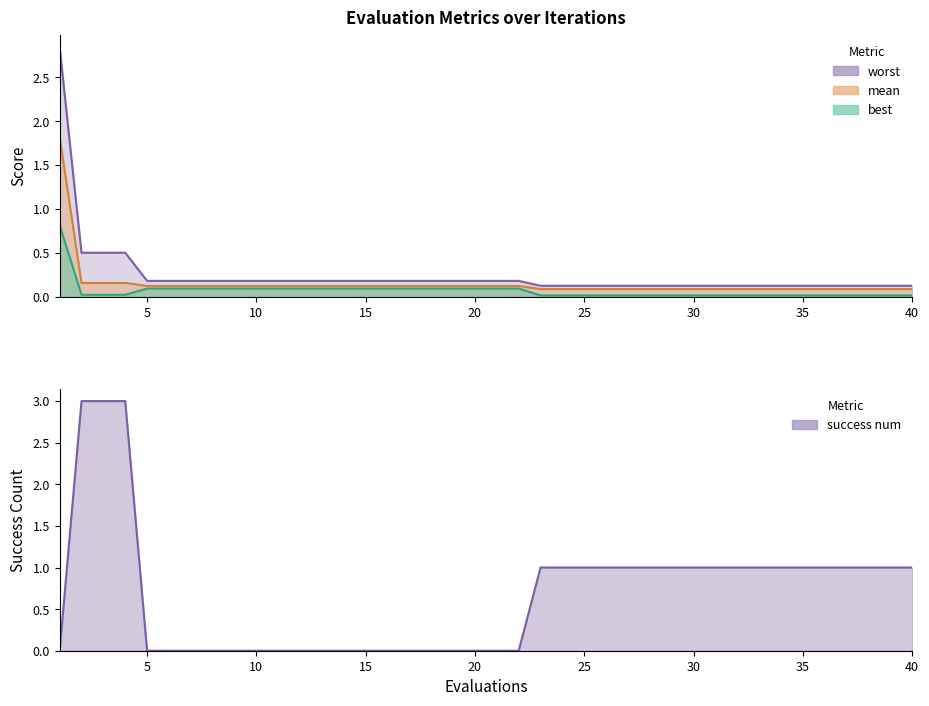

Where is best nearest to the value 0?

23